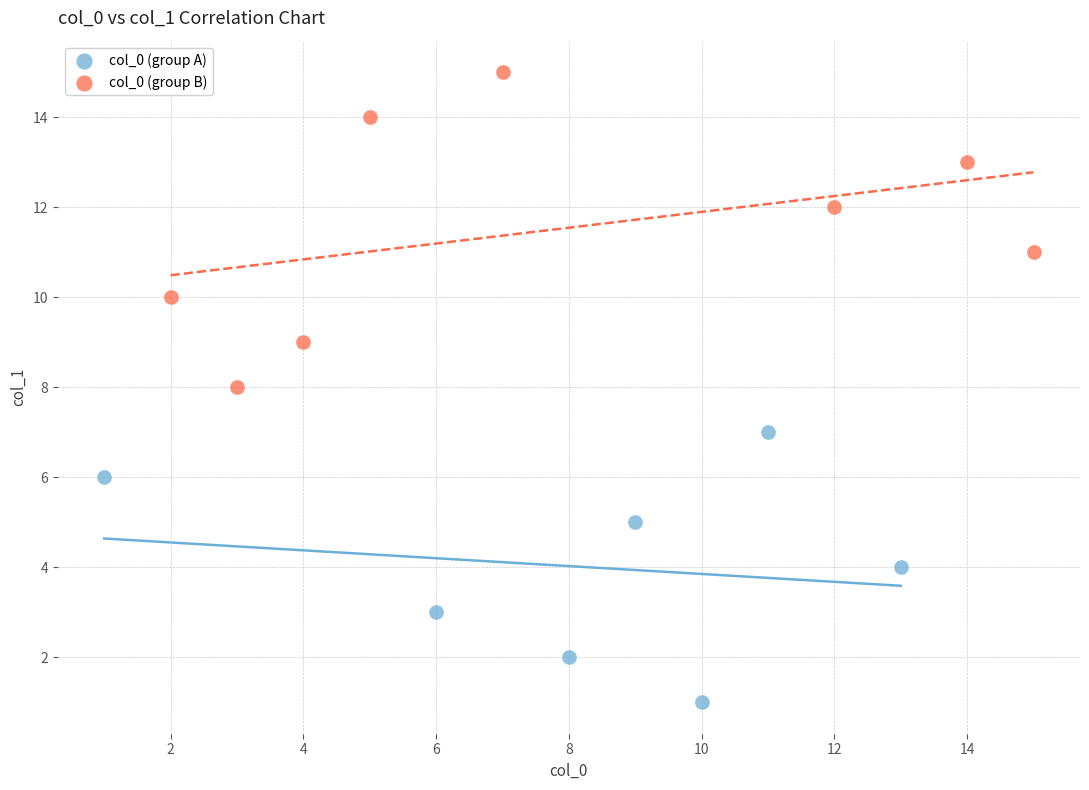

Which series has the largest Y range (max minus min)?

col_0 (group B)